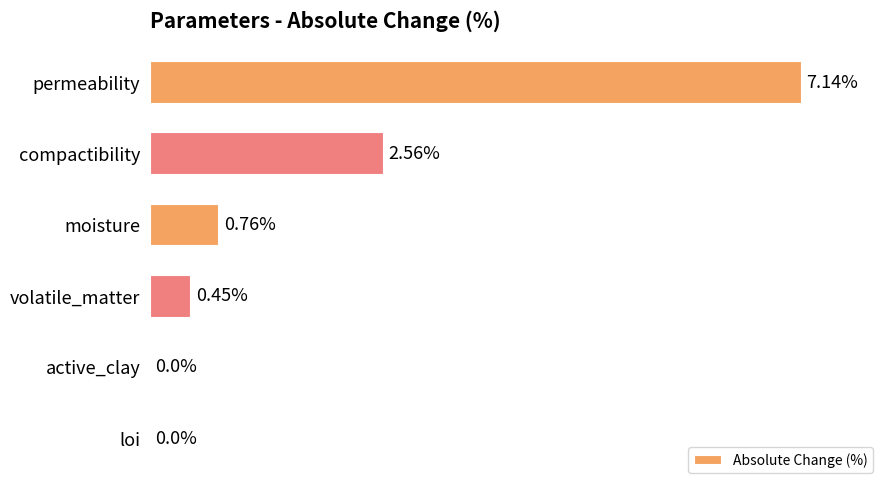

Which label corresponds to the largest value in the chart?

permeability